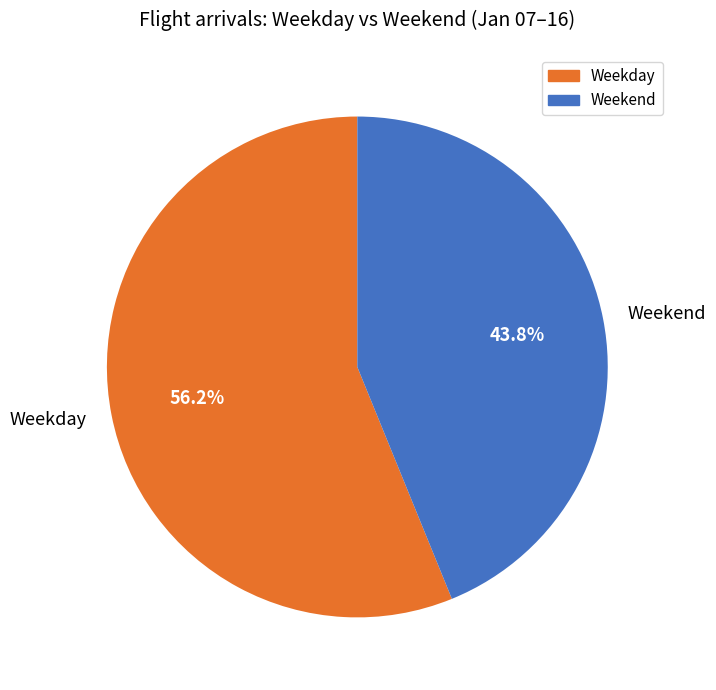

What percentage do Weekend and Weekday together represent?

100.0%